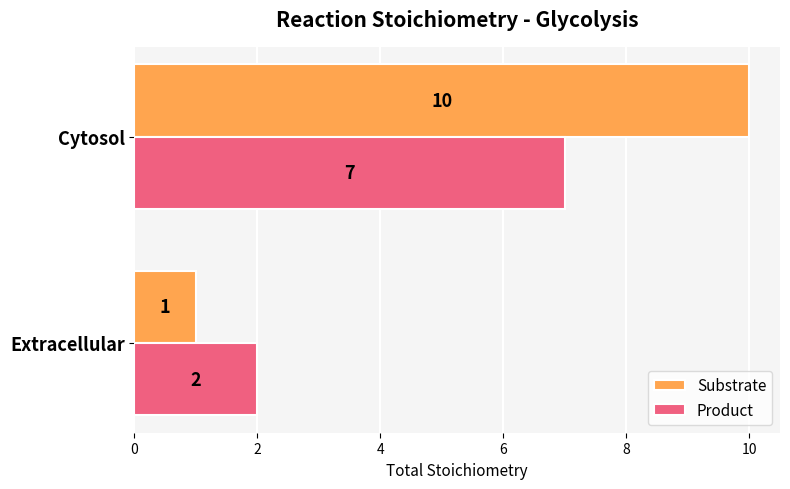

What is the difference between the maximum and minimum values in the Substrate series?

9